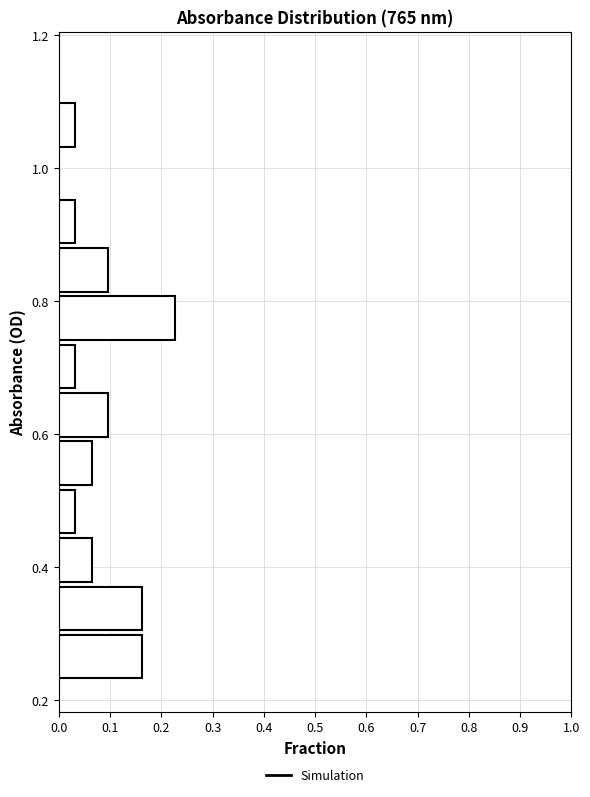

Read against the y-axis, roughly where is the centre of the longest bar?

0.78